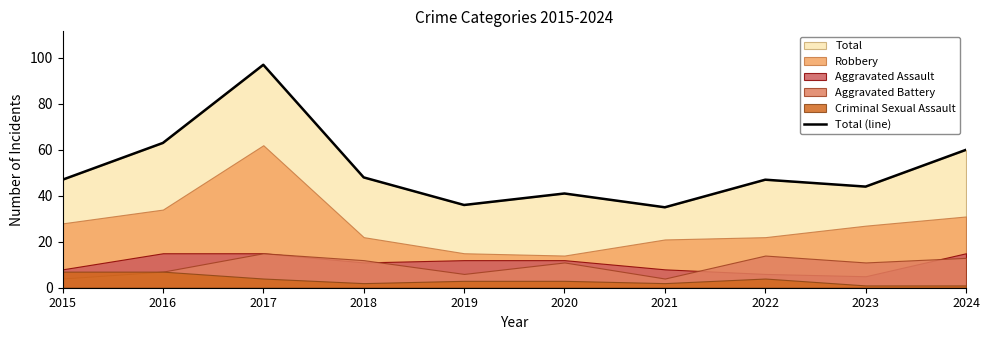

What is the value of the 2nd point from the left?

63